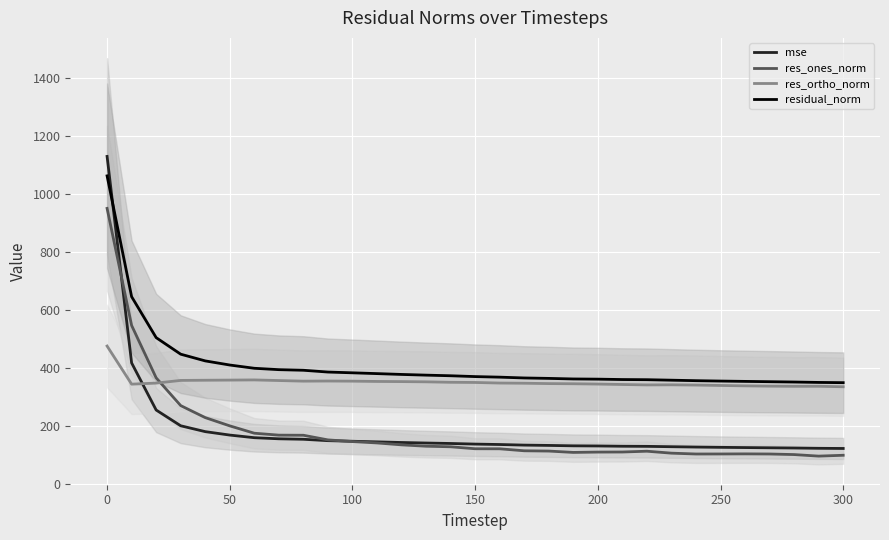

The value of residual_norm at 250 is 154.9. True or false?

False